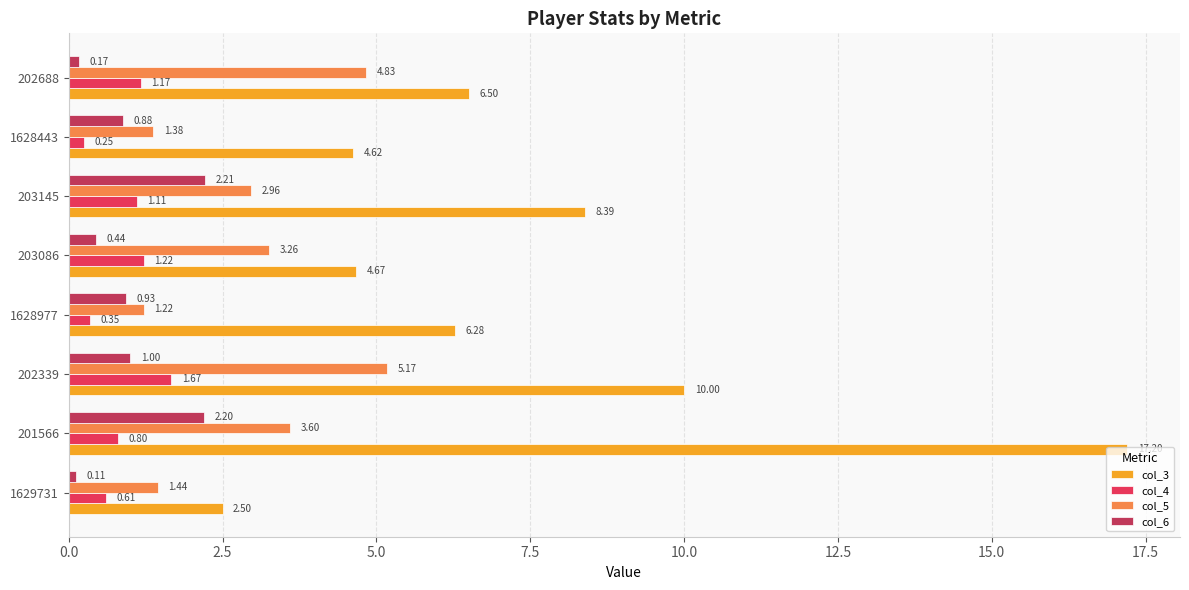

Rank the categories by col_6 value from highest to lowest.

203145, 201566, 202339, 1628977, 1628443, 203086, 202688, 1629731